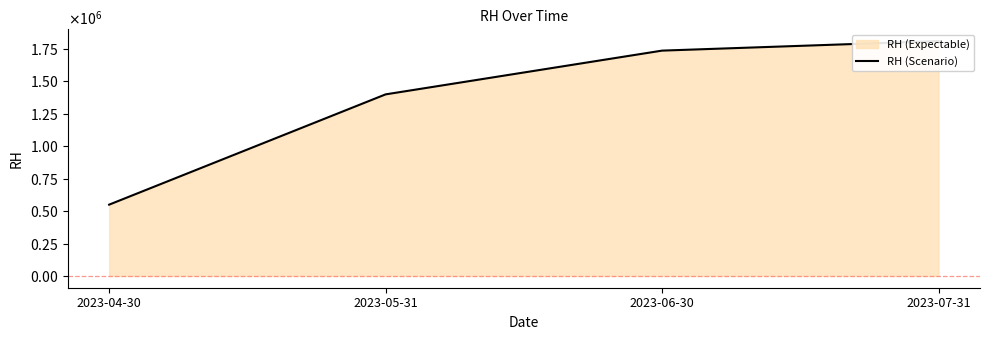

List the labels in order of value, smallest first.

2023-04-30, 2023-05-31, 2023-06-30, 2023-07-31